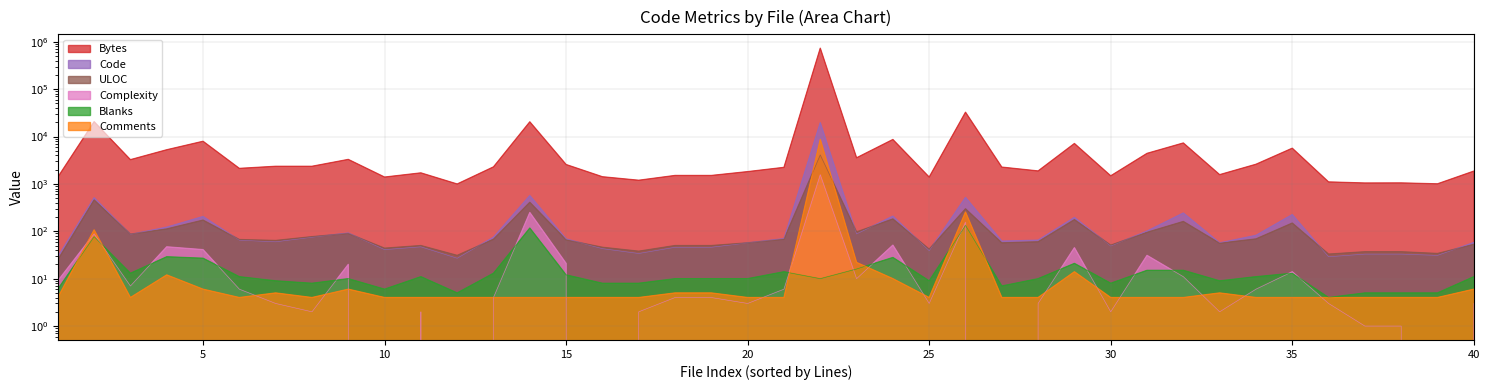

Is it true that Comments equals 1 at 21?

False